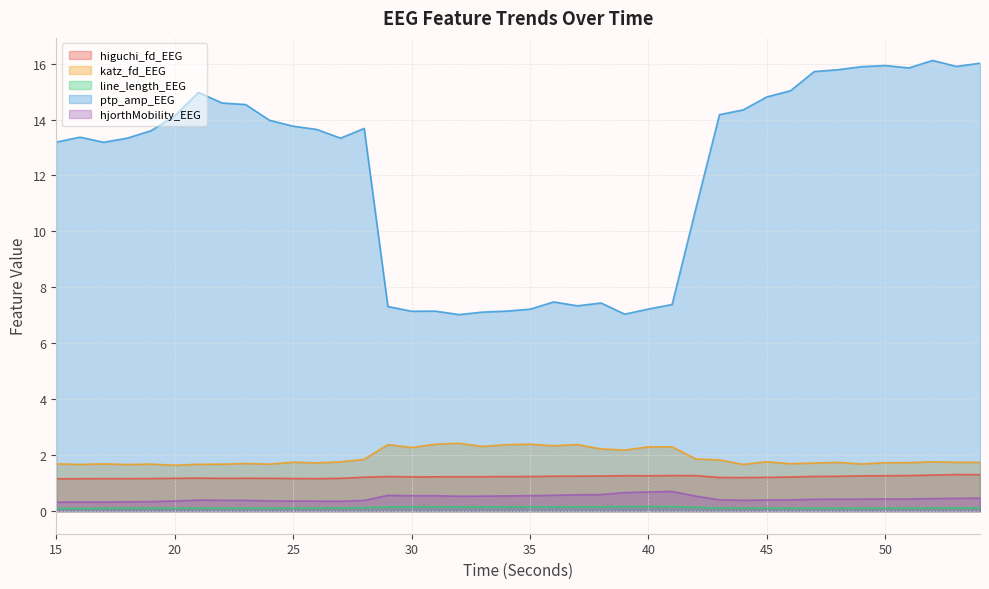

What are all the series names shown in the legend?

higuchi_fd_EEG, katz_fd_EEG, line_length_EEG, ptp_amp_EEG, hjorthMobility_EEG